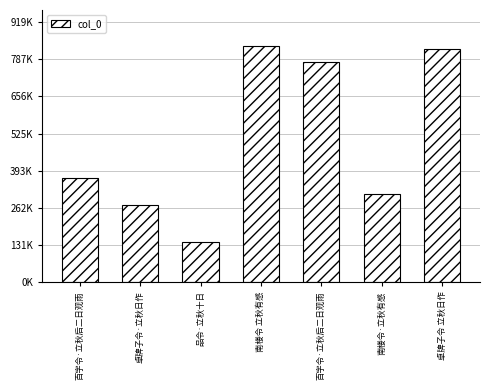

What is the sum of the values at 南楼令·立秋有感 and 百字令·立秋后二日观雨?

682484